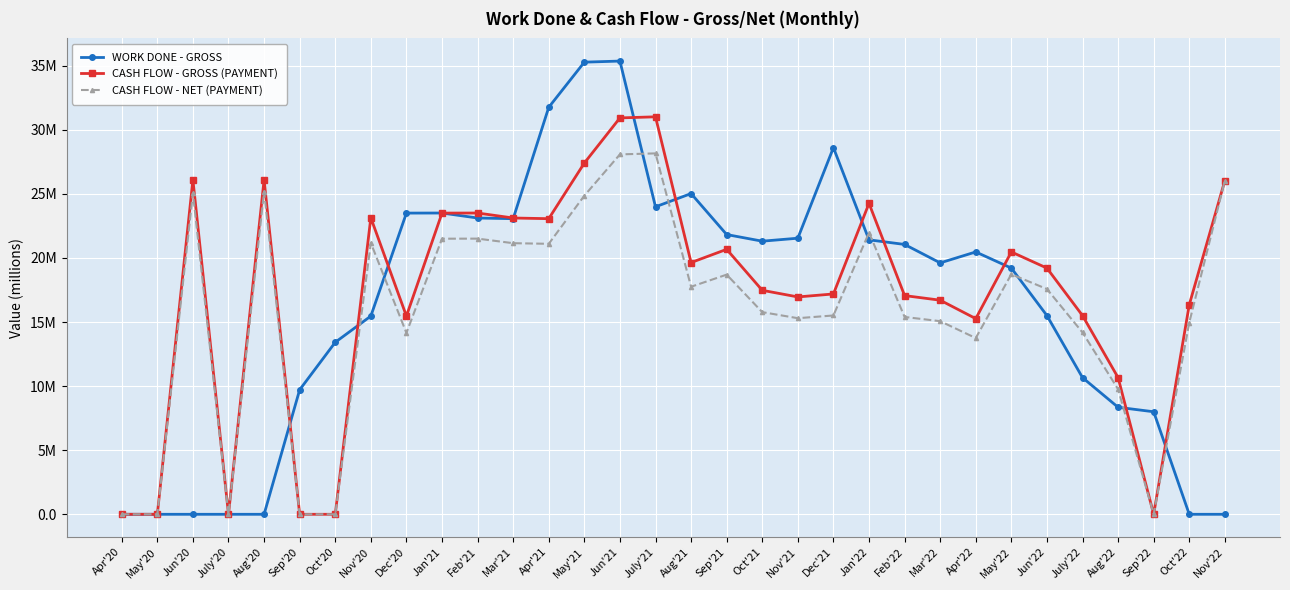

What is the difference between the maximum and second lowest values in the WORK DONE - GROSS series?

35.4